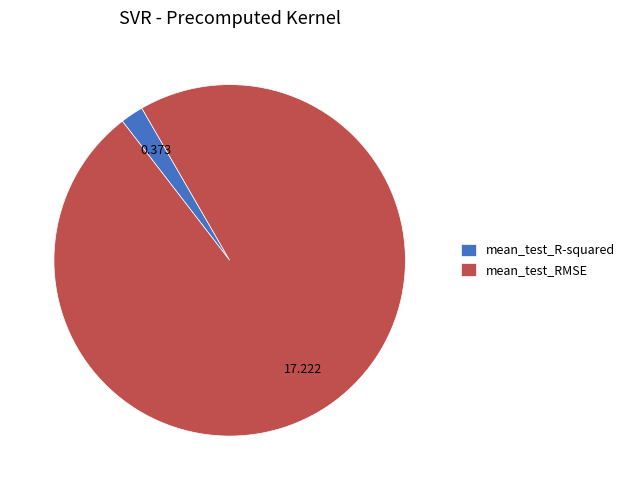

Which slice is the largest?

mean_test_RMSE